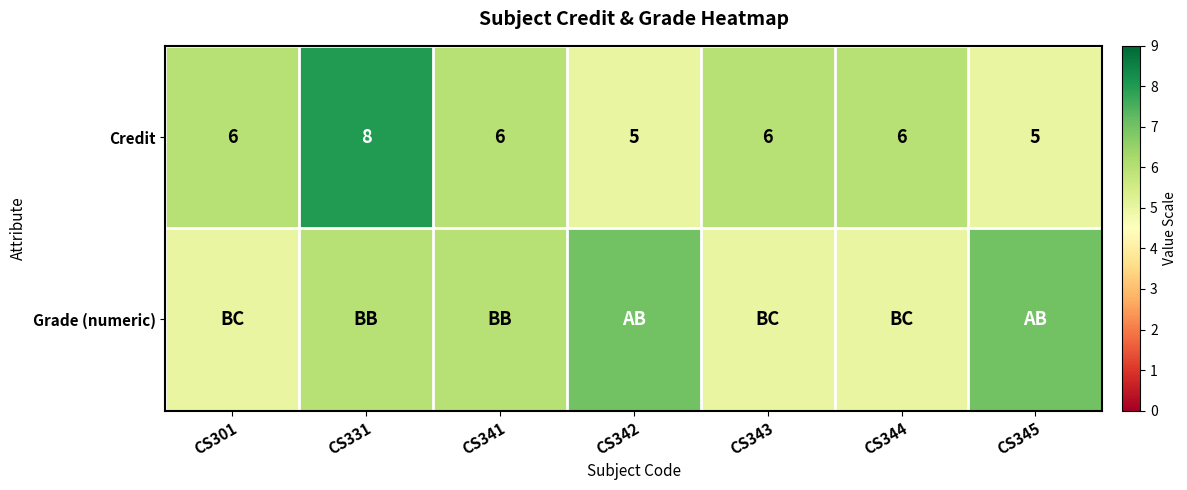

What is the average value of the Credit series?

6